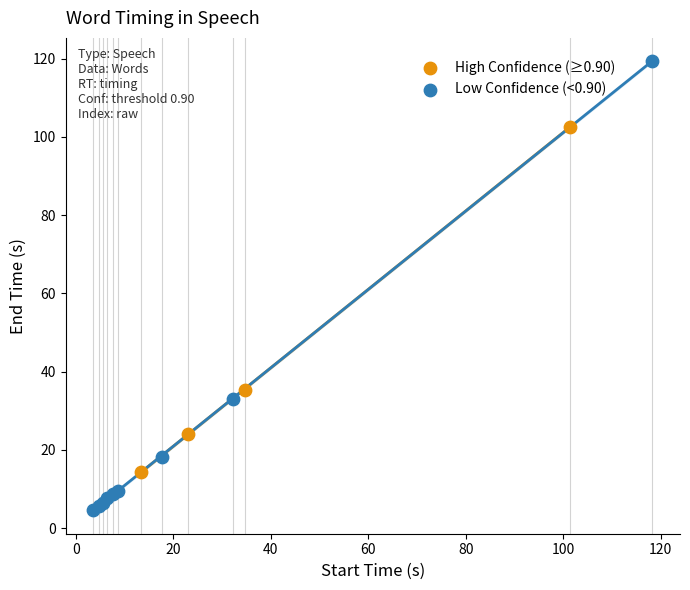

What are all the series names shown in the legend?

High Confidence (≥0.90), Low Confidence (<0.90)